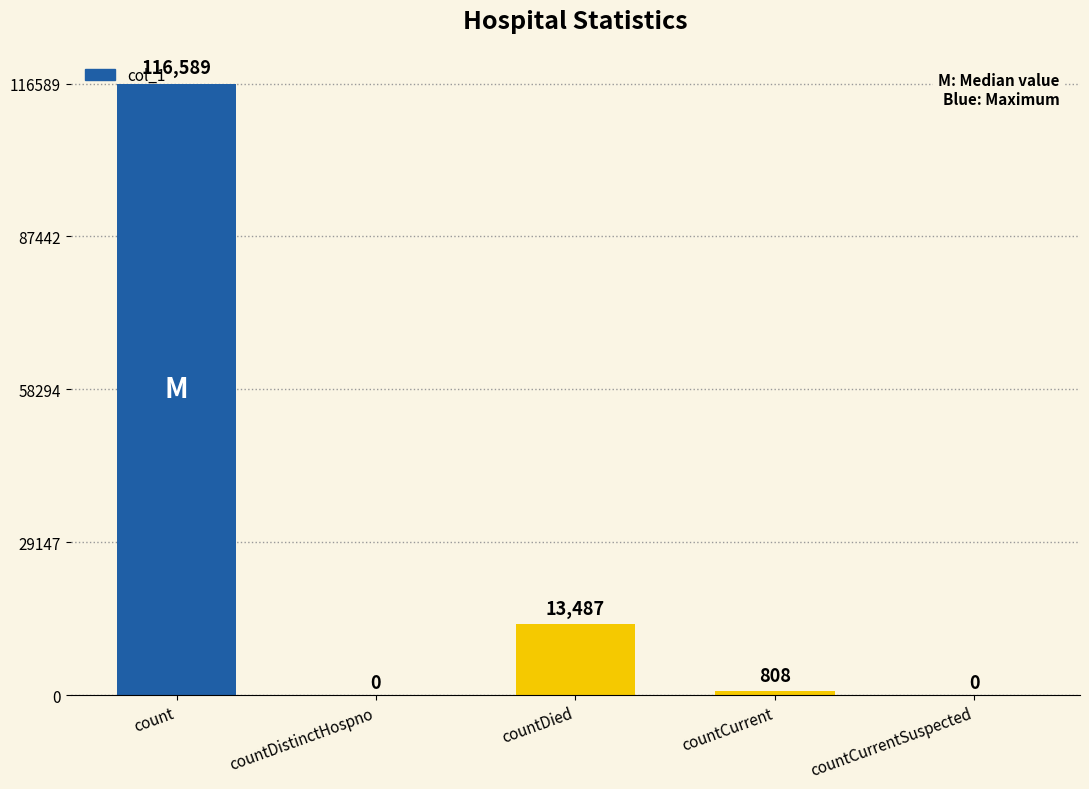

At which label is the value closest to 58294?

countDied